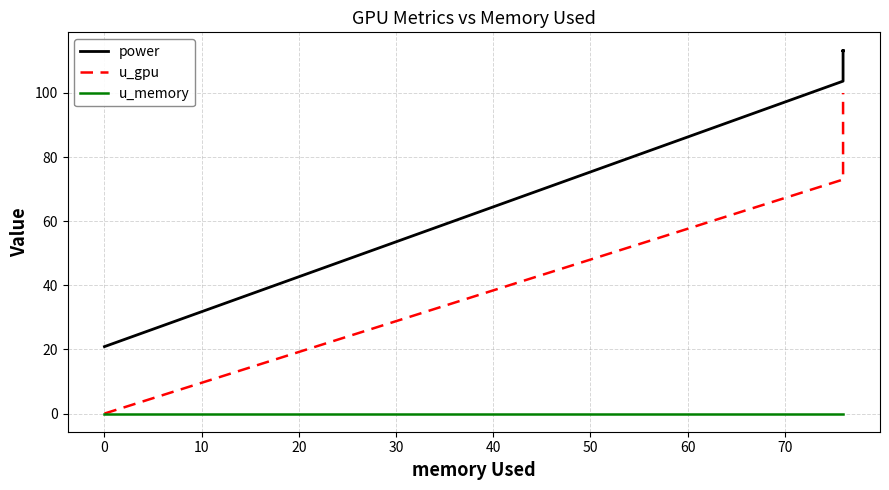

Does the chart display data point markers on the line(s)?

No